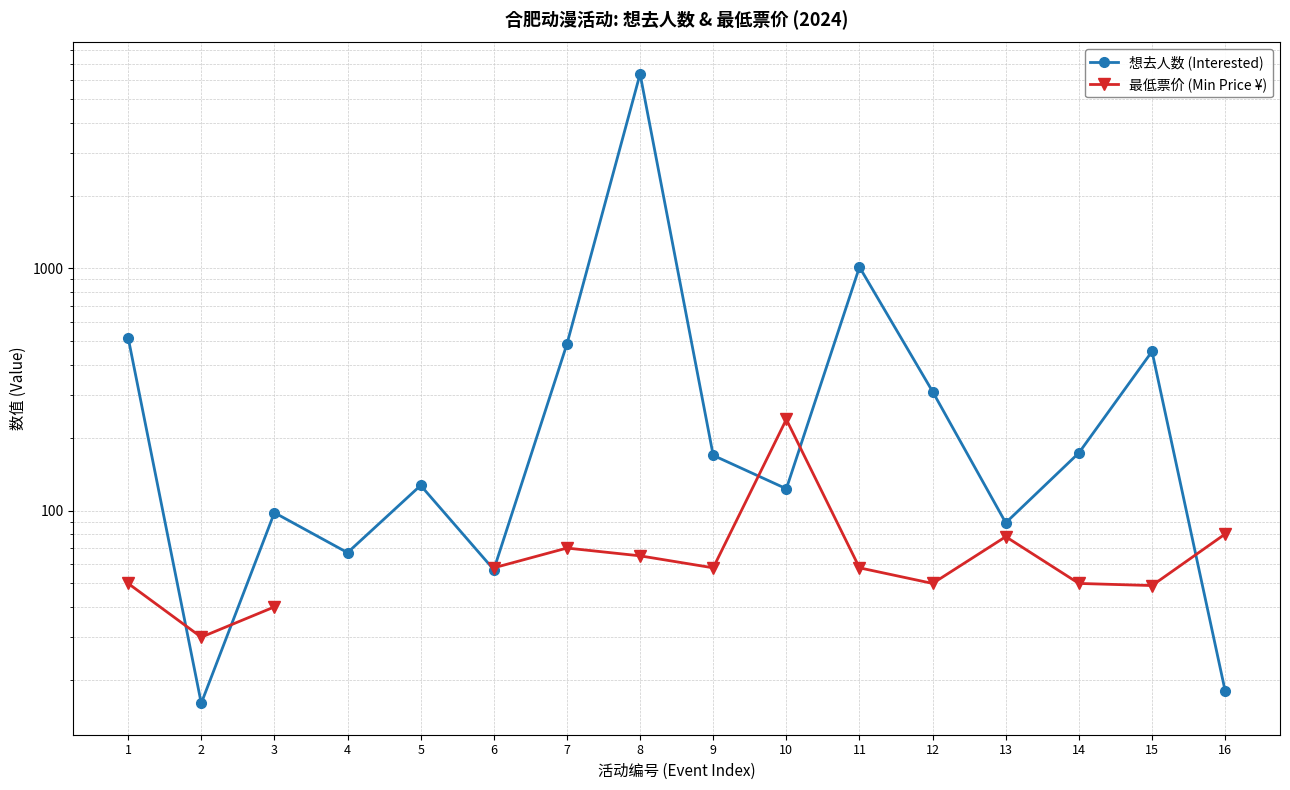

What is the average value of the 想去人数 (Interested) series?

629.6